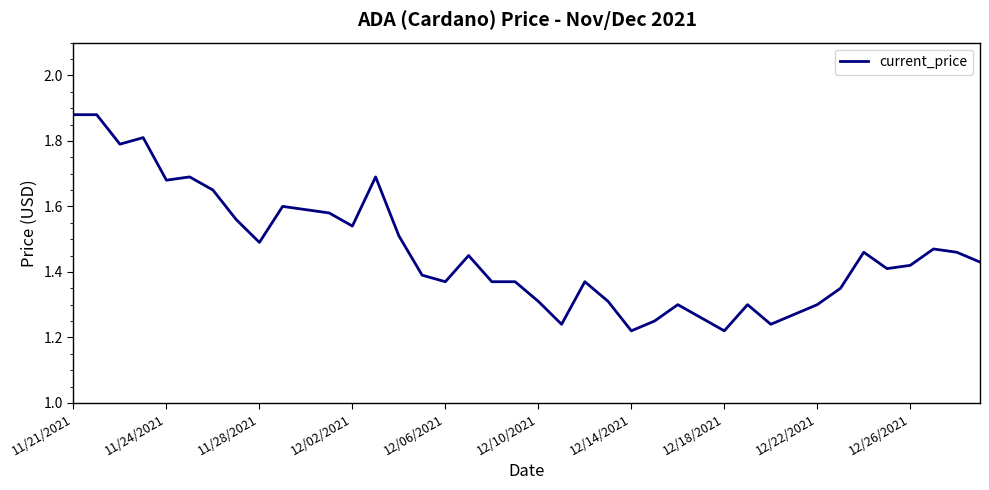

What is the difference between the maximum and minimum values?

0.7